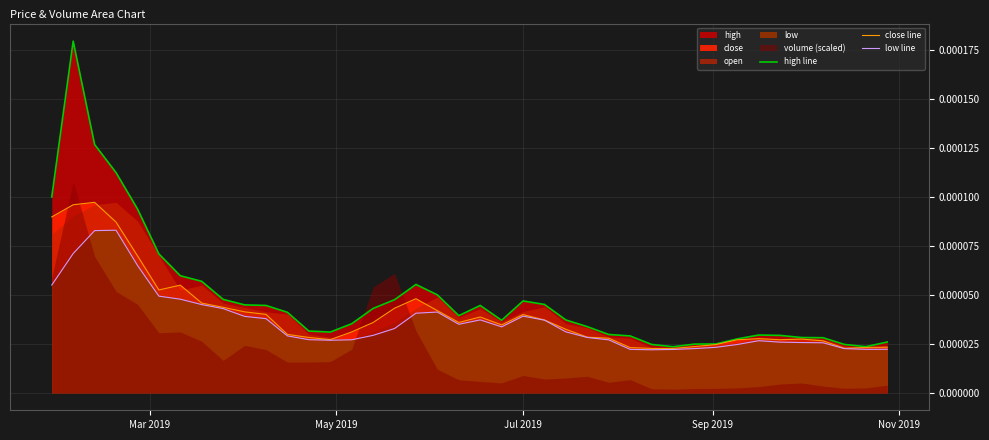

Which series has the largest range (max minus min)?

high line